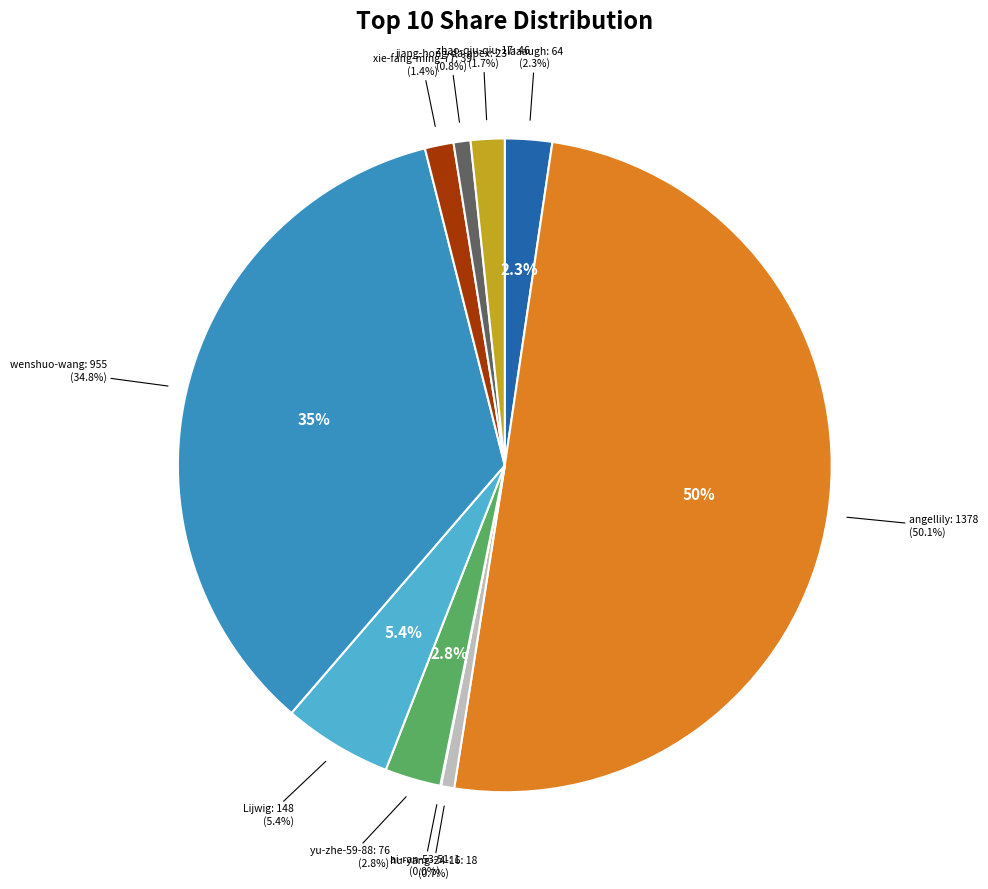

Rank the categories by value from highest to lowest.

angellily, wenshuo-wang, Lijwig, yu-zhe-59-88, laaaugh, zhao-qiu-qiu-17, xie-fang-ming-77, jiang-hong-da-apex, hu-yang-24-16, ai-ran-53-51